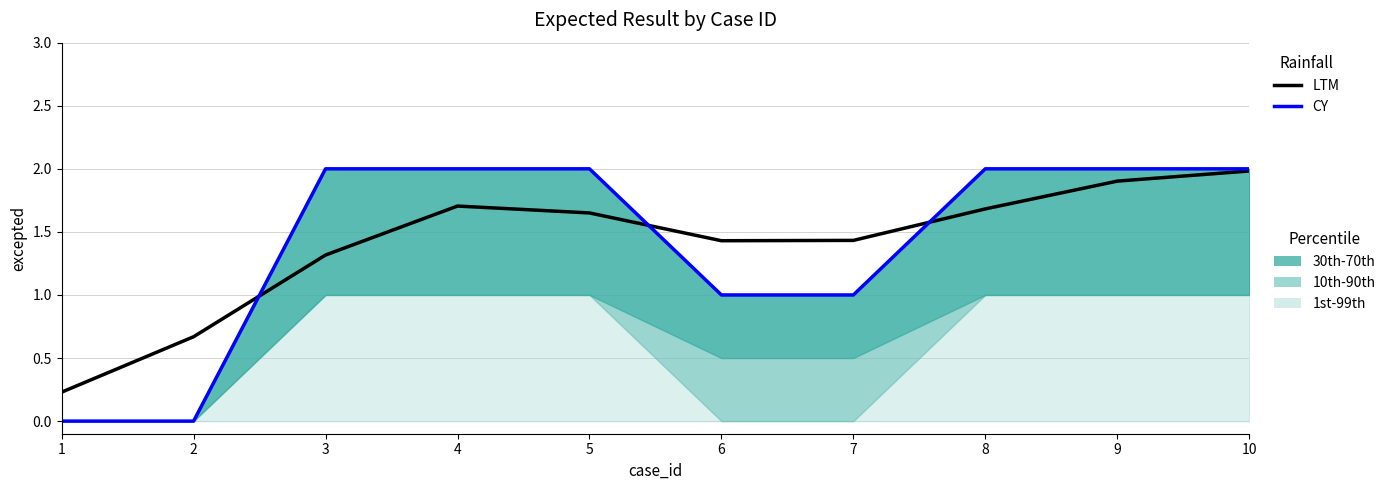

At how many categories does at least one series exceed 1?

8